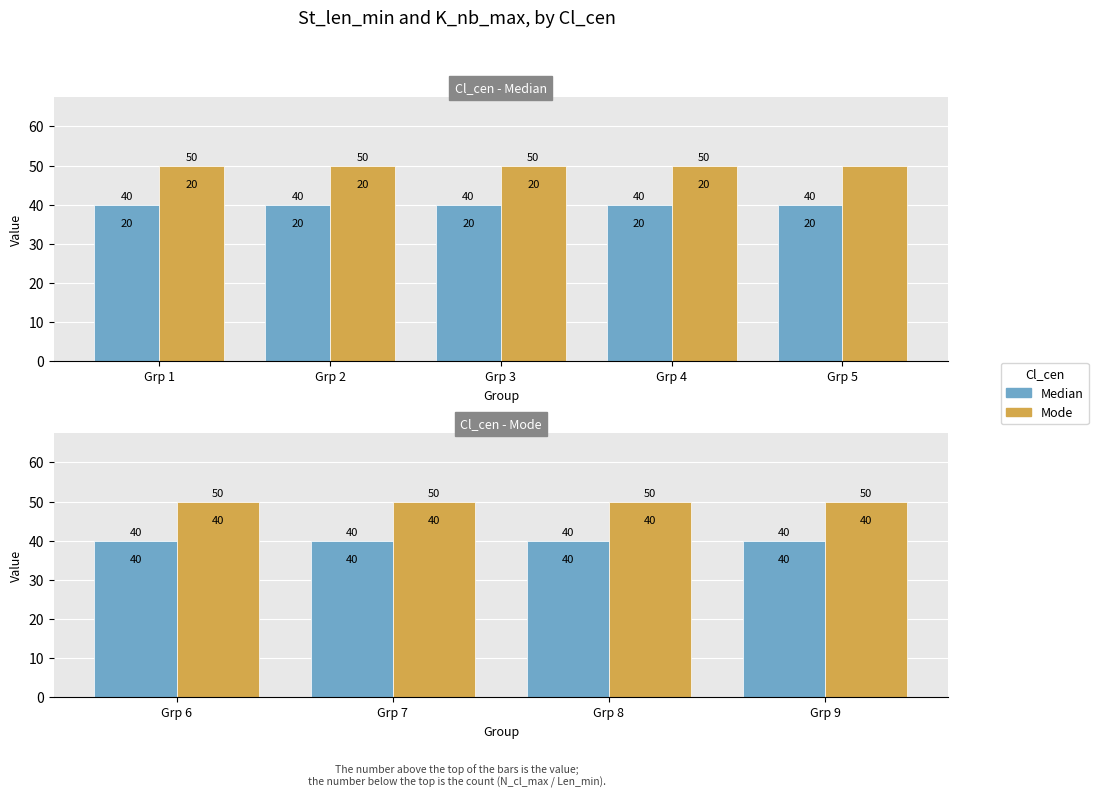

Does the chart contain any negative values?

No